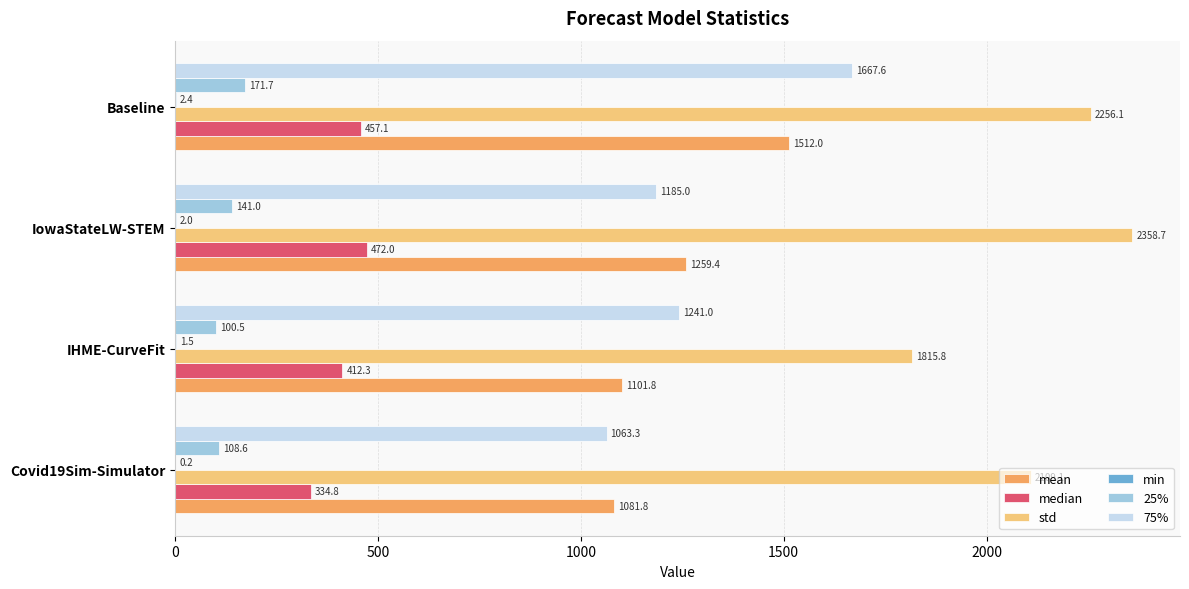

At which label is 25% closest to 136?

IowaStateLW-STEM